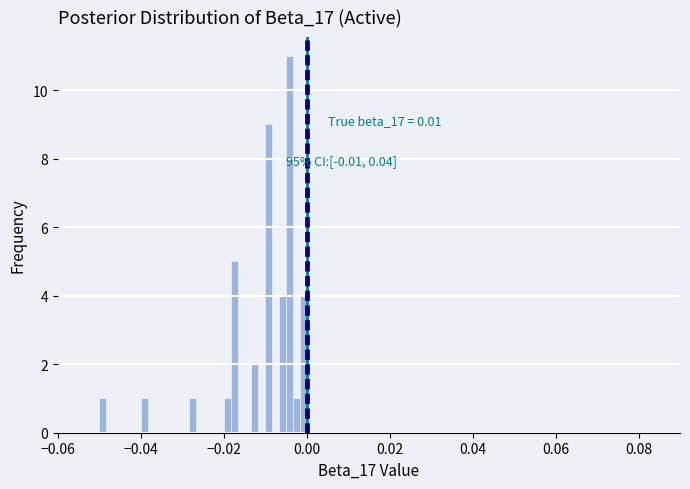

Read against the x-axis, roughly where is the centre of the tallest bar?

-0.004